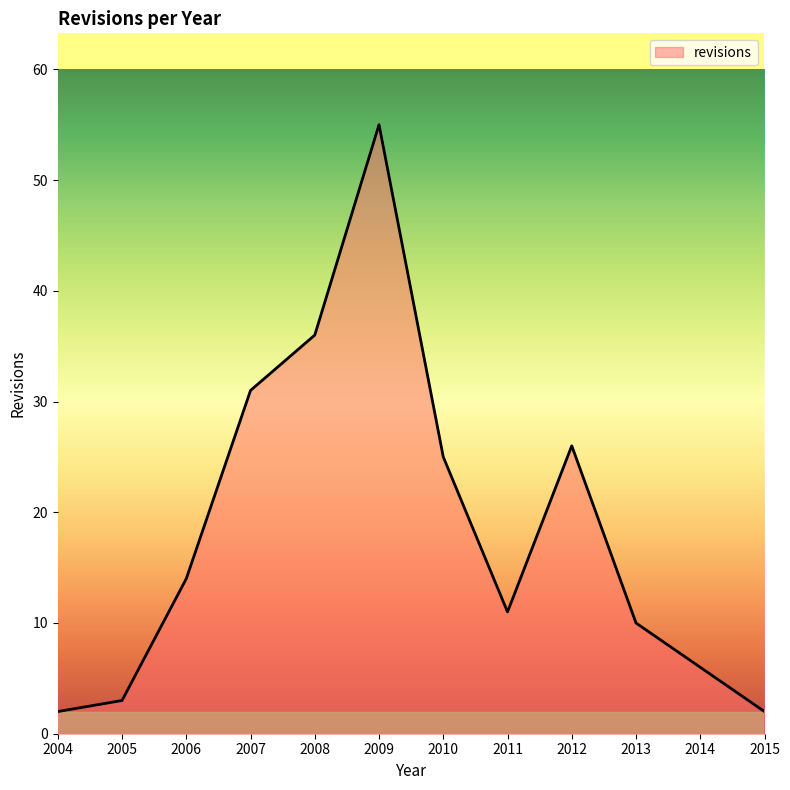

What is the sum of the values at 2008 and 2014?

42